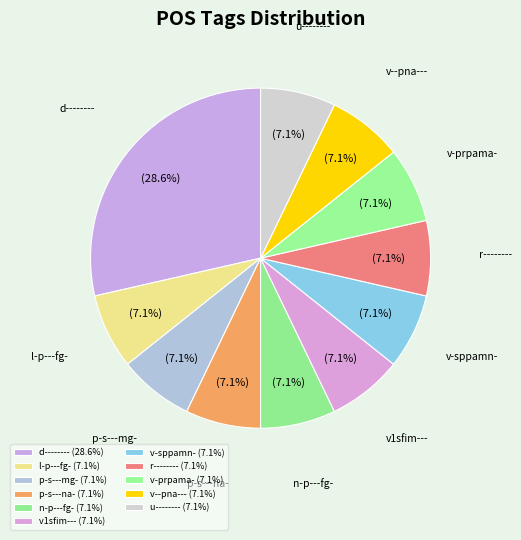

Count the number of slices in the pie.

11